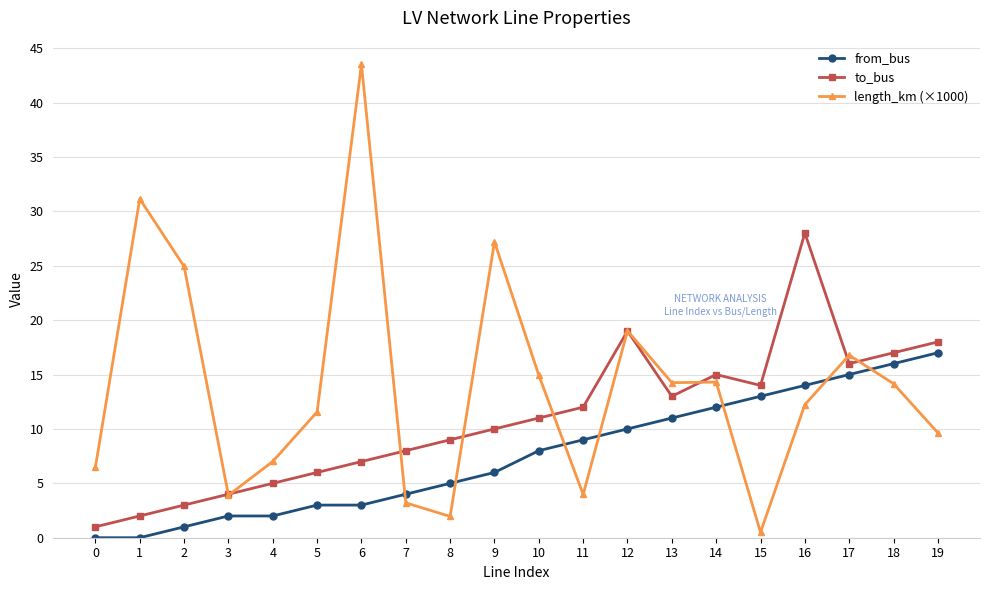

The value of from_bus at 10 is 8.0. True or false?

True